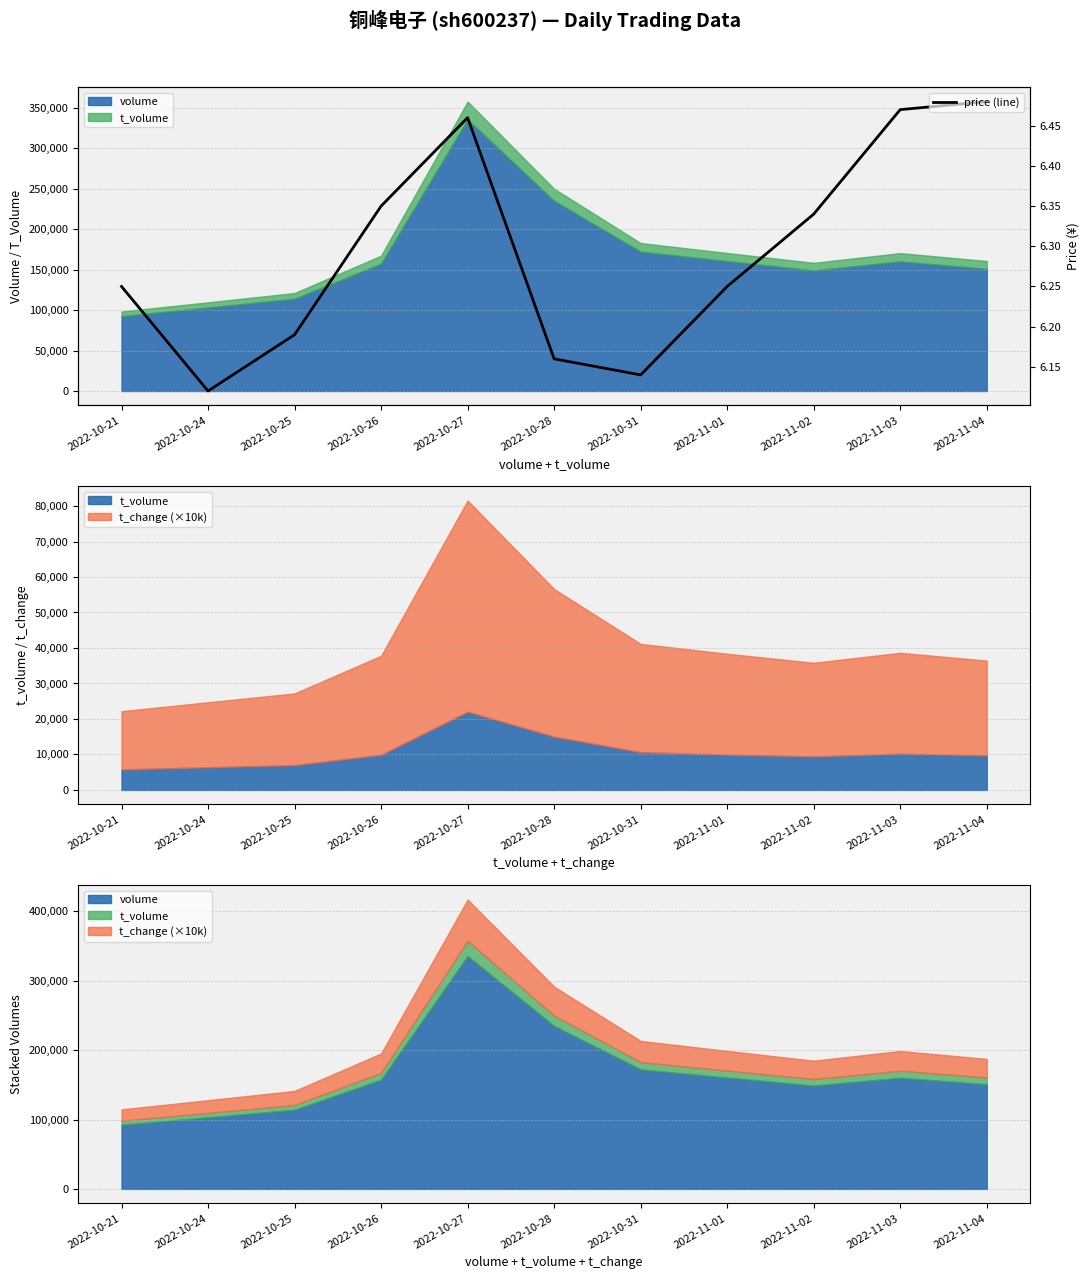

Approximately how many times larger is the value at 2022-11-02 compared to 2022-11-01?

1.0